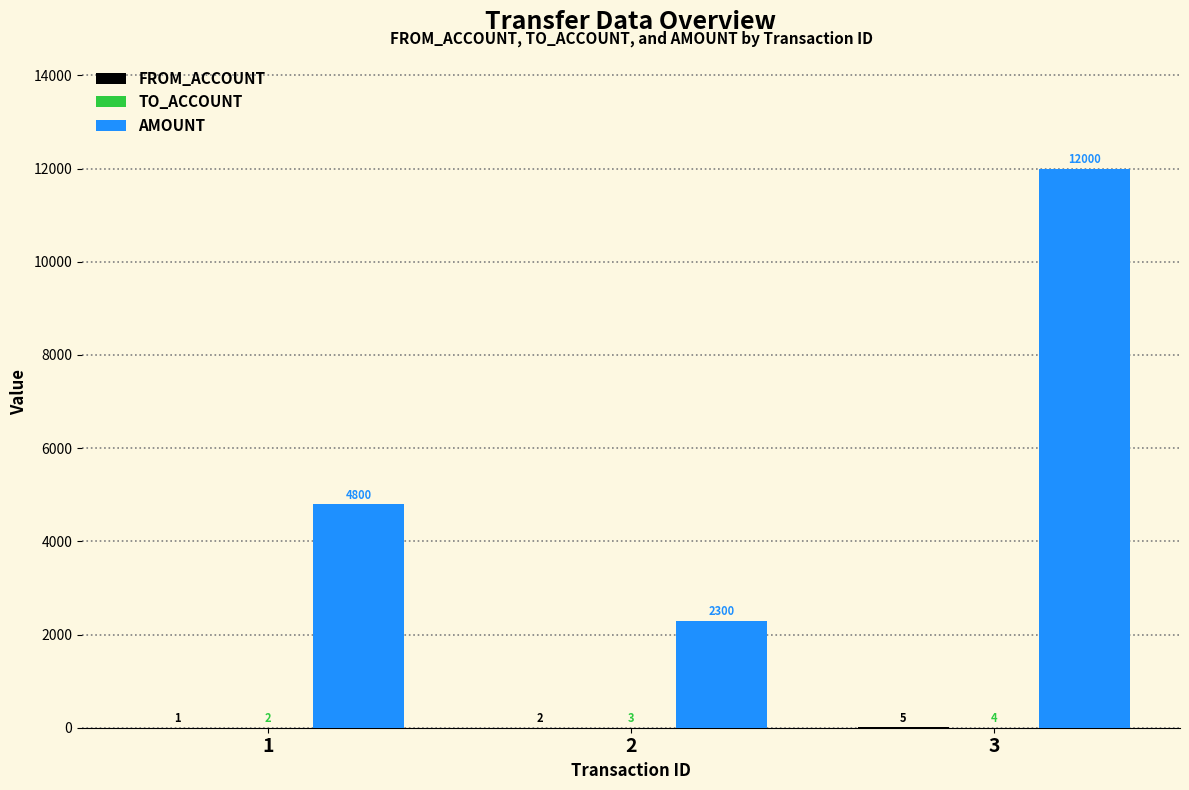

Between 2 and 3, which series saw the biggest shift?

AMOUNT